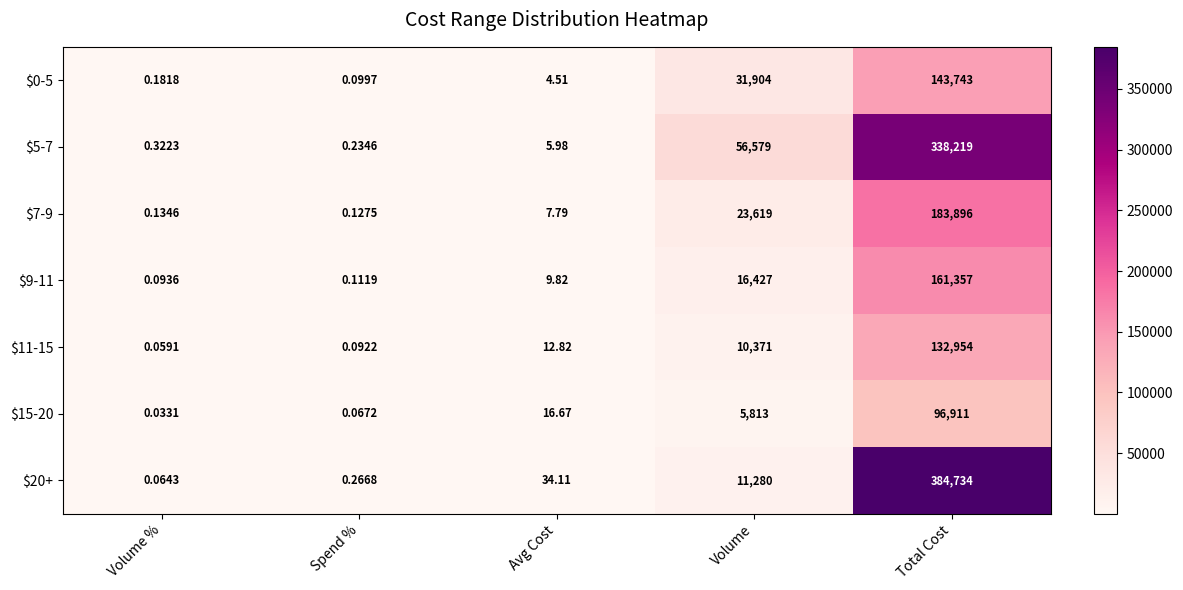

Which series changed the most between Avg Cost and Total Cost?

$20+